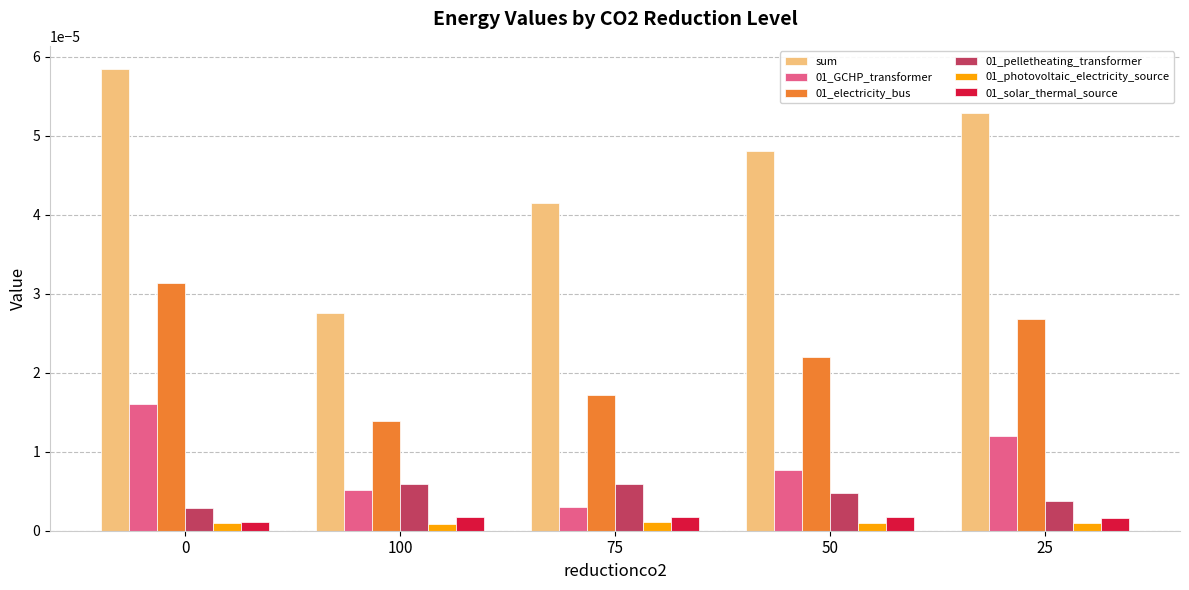

At how many categories does at least one series exceed 0?

5